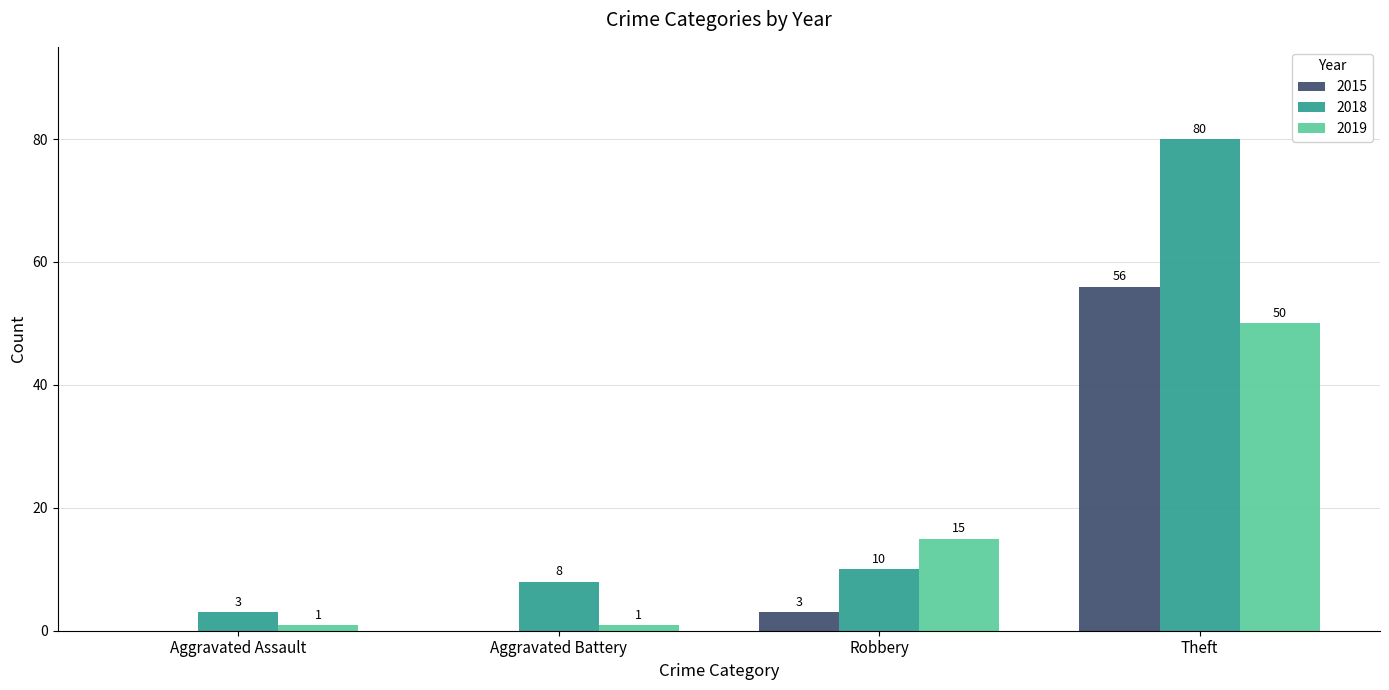

What is the highest value of the 2015 series?

56